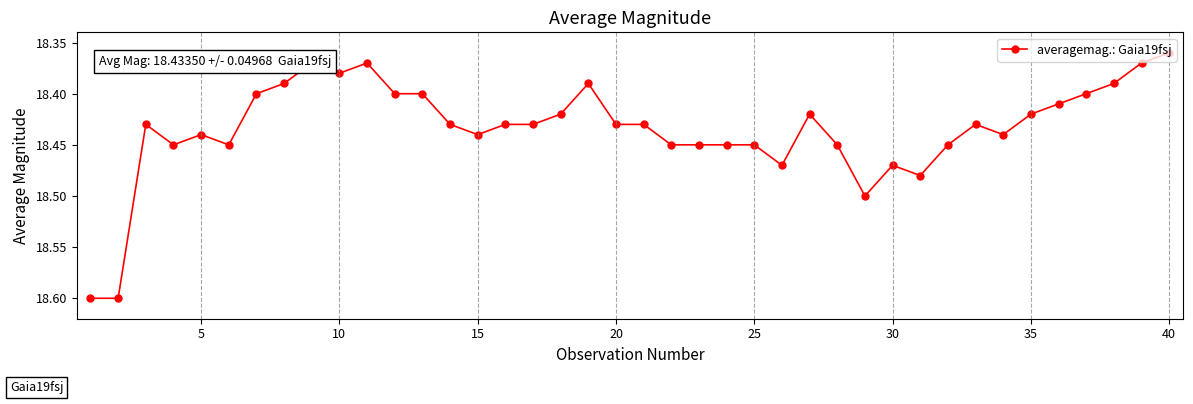

How many values are between 18 and 19?

40